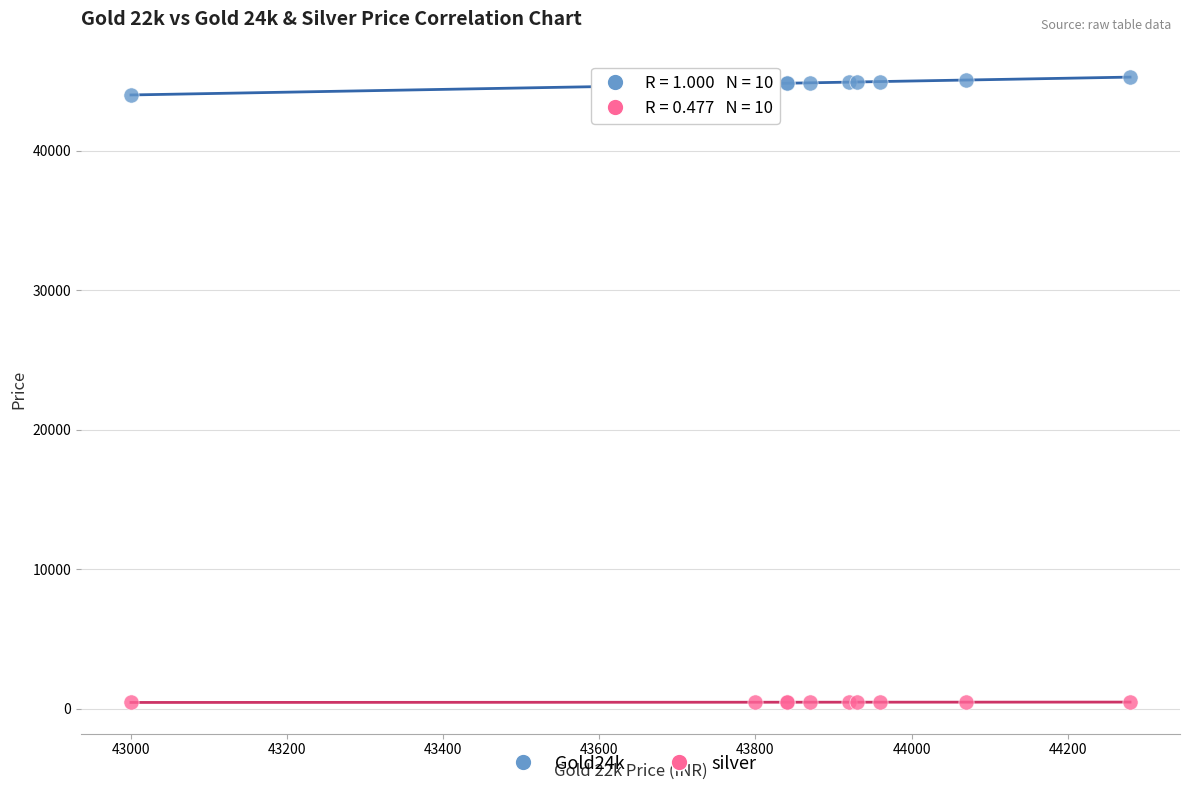

What are all the series names shown in the legend?

Gold24k, silver